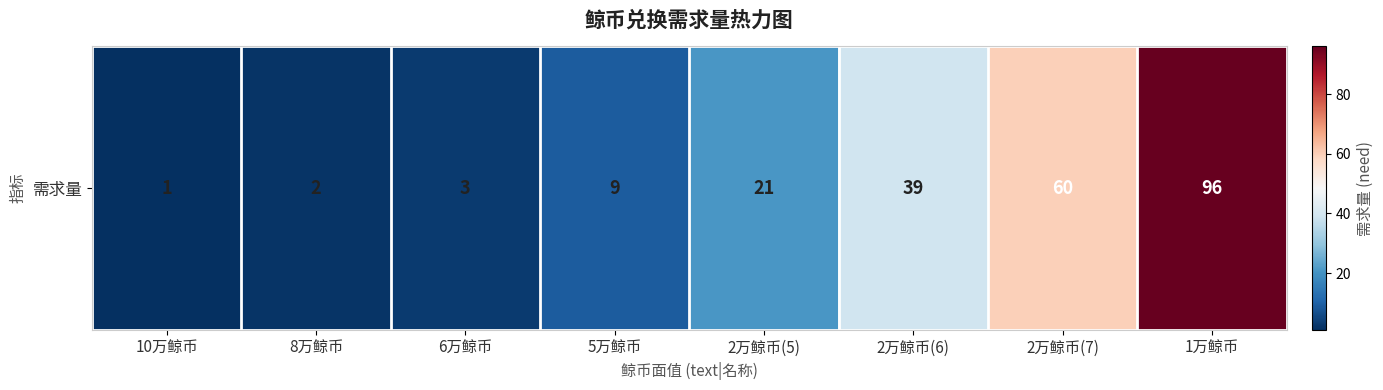

Rank the categories by value from lowest to highest.

10万鲸币, 8万鲸币, 6万鲸币, 5万鲸币, 2万鲸币(5), 2万鲸币(6), 2万鲸币(7), 1万鲸币